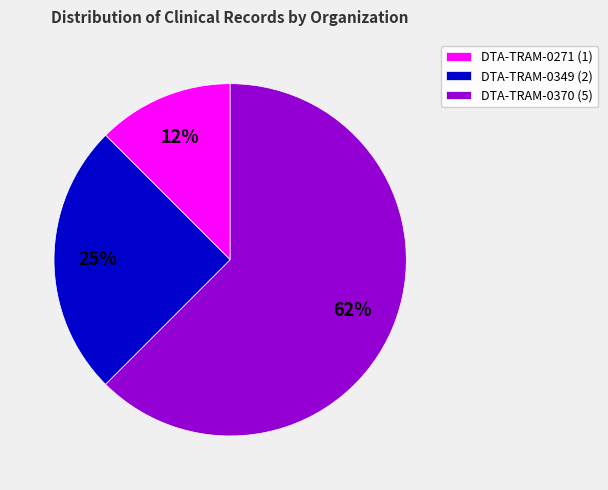

How many slices are in this pie chart?

3